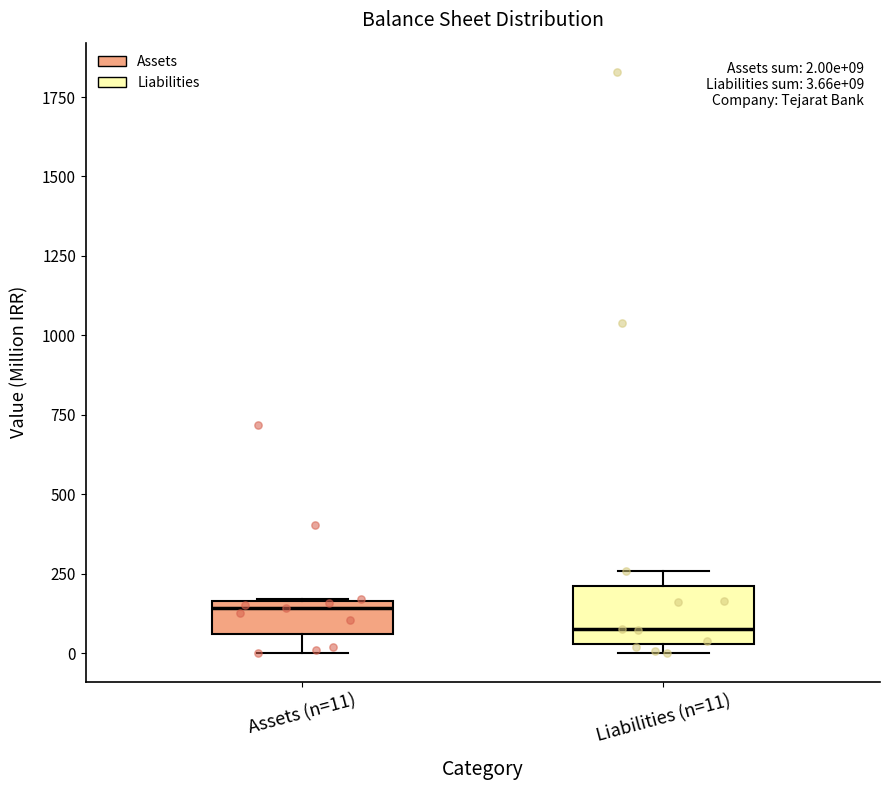

Which box has the lowest median line?

Liabilities (n=11)